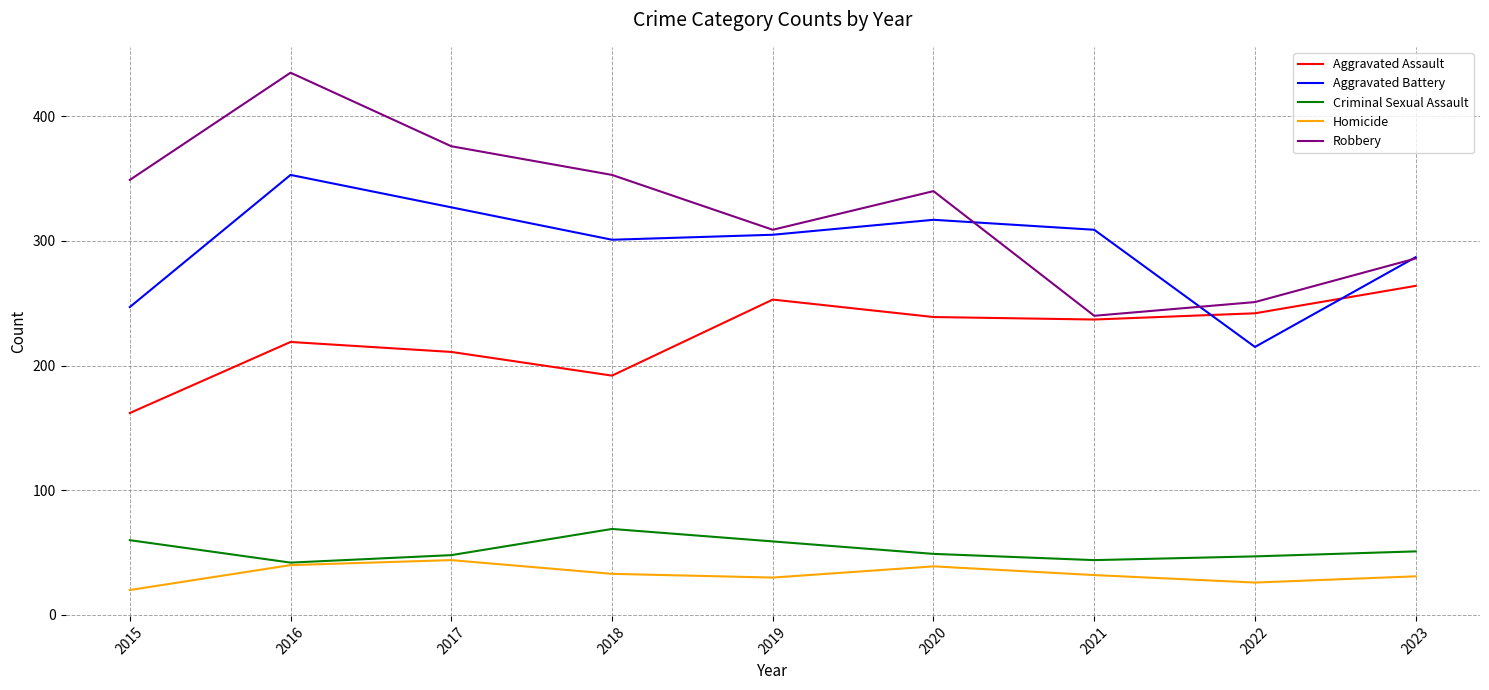

True or false: Aggravated Assault and Homicide intersect in this chart.

False